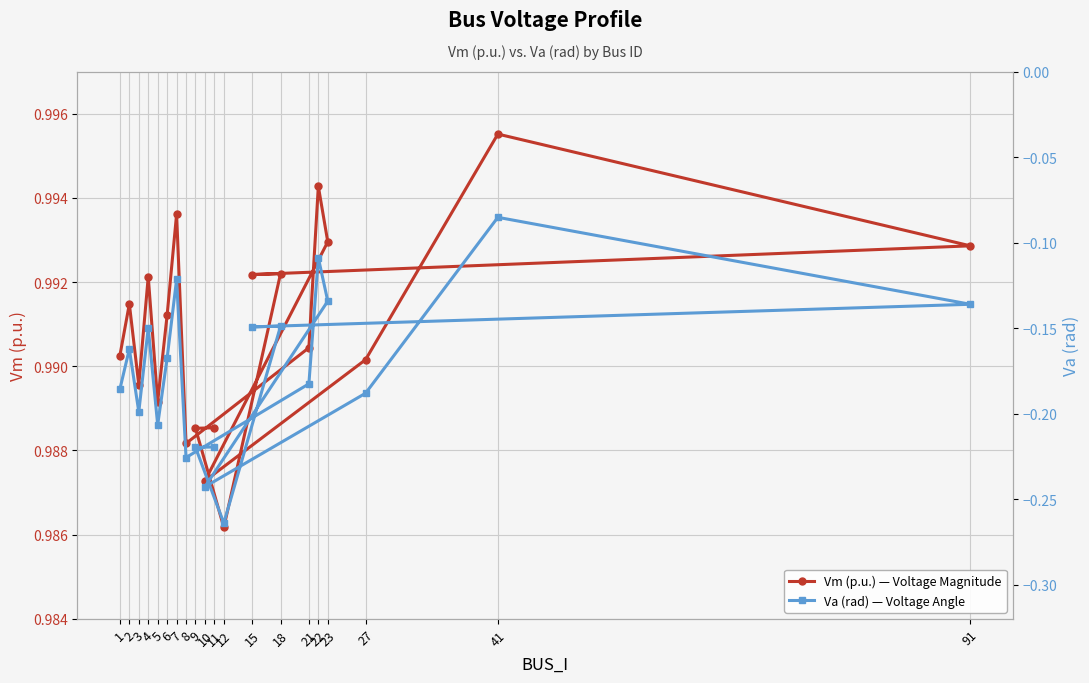

True or false: Vm (p.u.) — Voltage Magnitude has a value of 1.0 at 12.

True